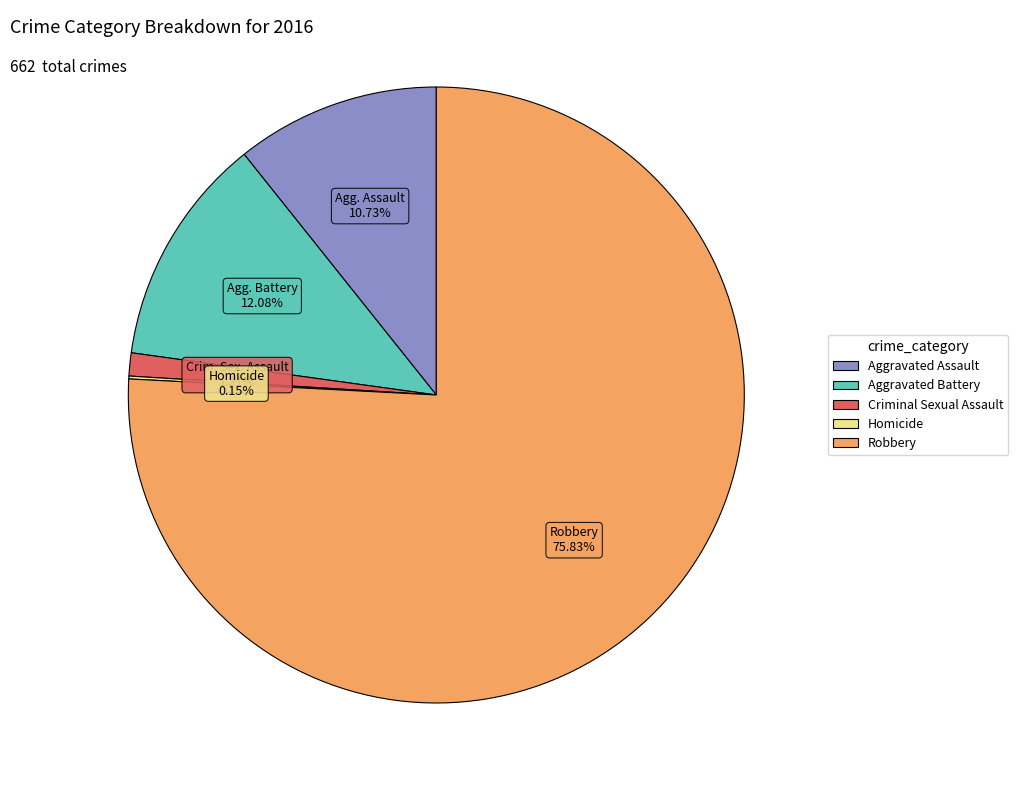

Approximately how many times larger is the value at Aggravated Assault compared to Robbery?

0.1